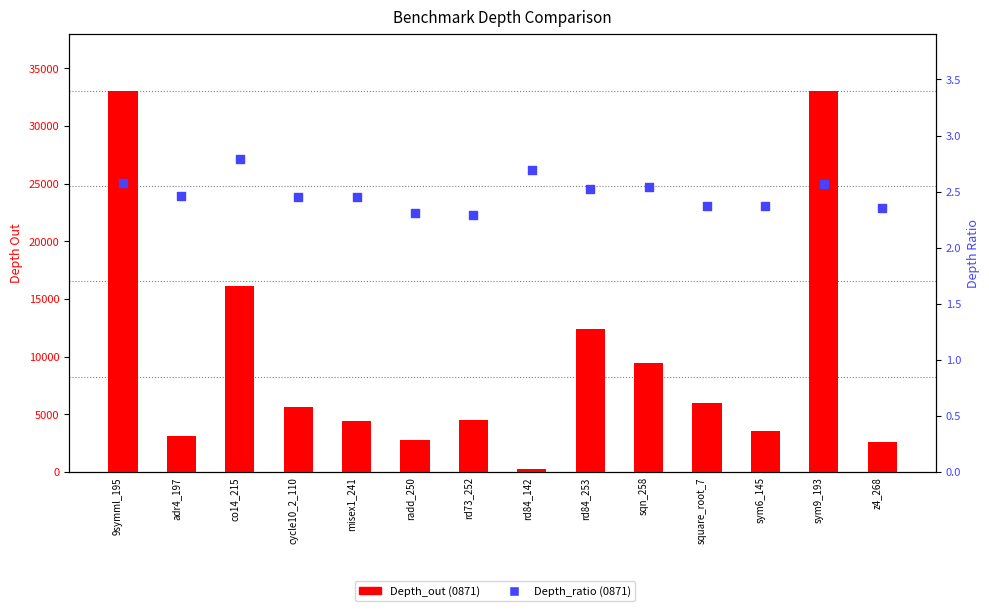

Is the value of 0871_Depth_ratio at sym9_193 greater than the value of 0871_Depth_out at radd_250?

No